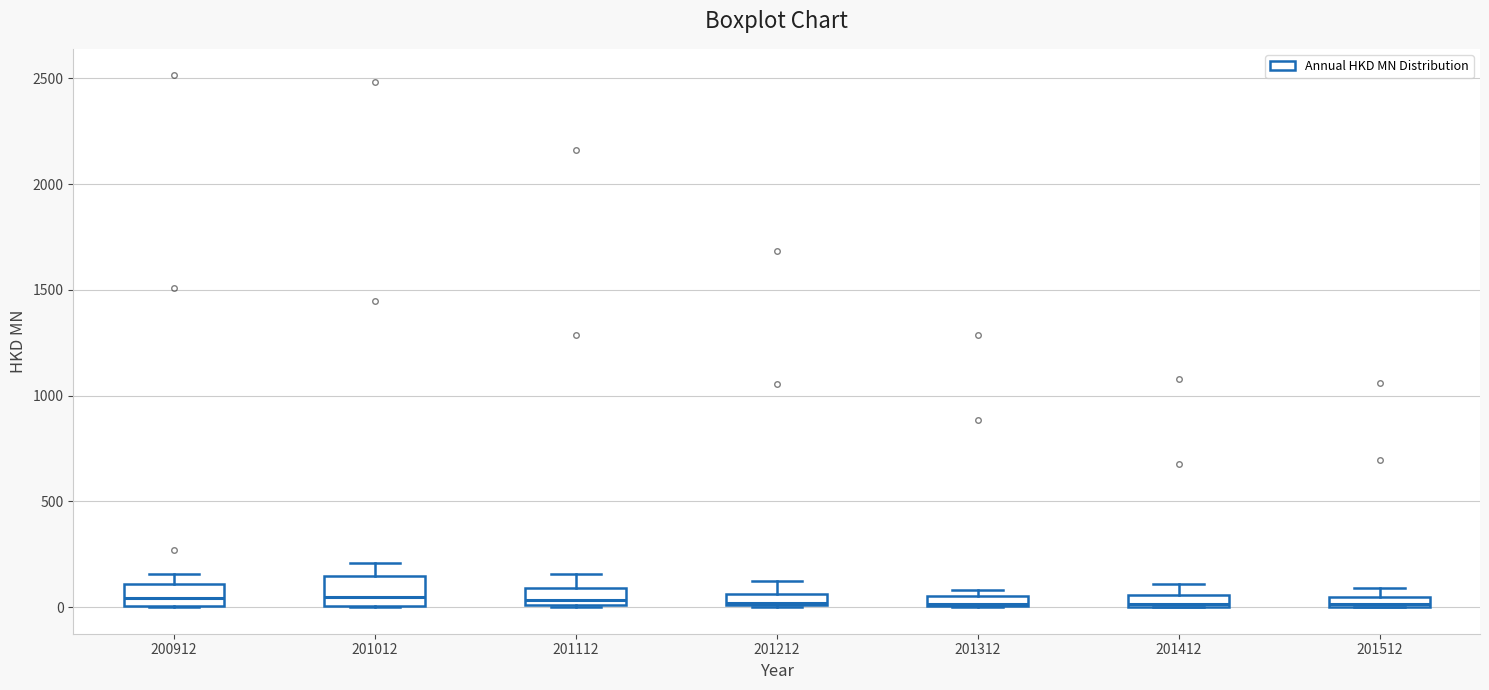

Where is the upper edge of the box at x = 201512 on the y-axis? The values are not printed on the chart, so give them approximately, as read against the axis.

50